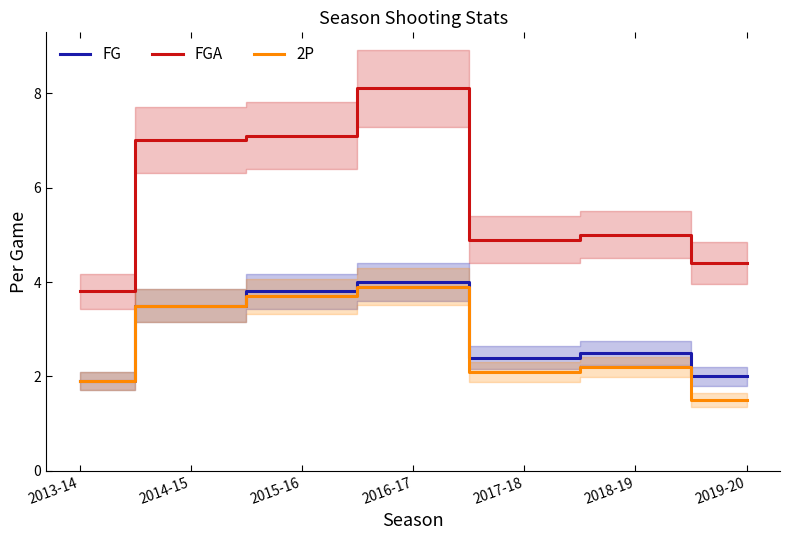

Which series has the largest range (max minus min)?

FGA